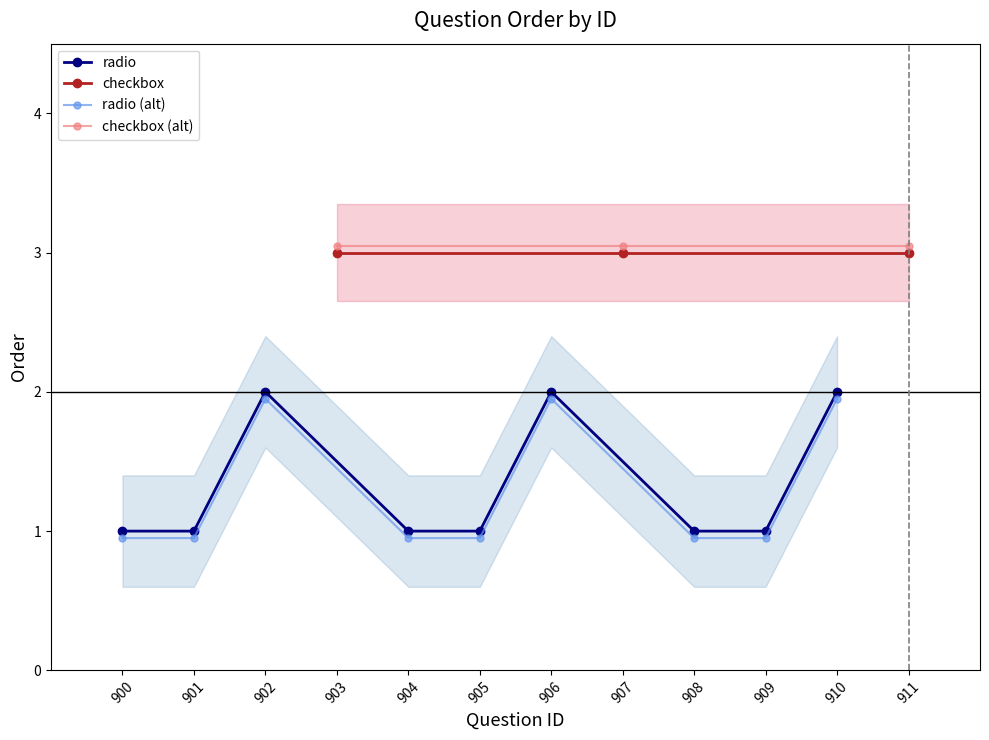

True or false: radio and radio (alt) intersect in this chart.

False